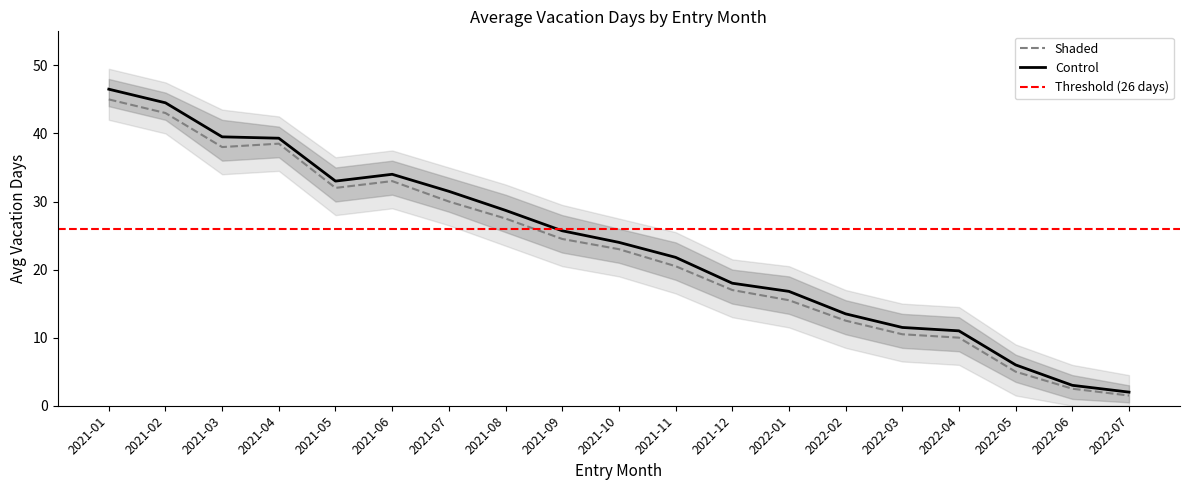

Where is the first local minimum for Avg Vacation Days (shaded)?

2021-03